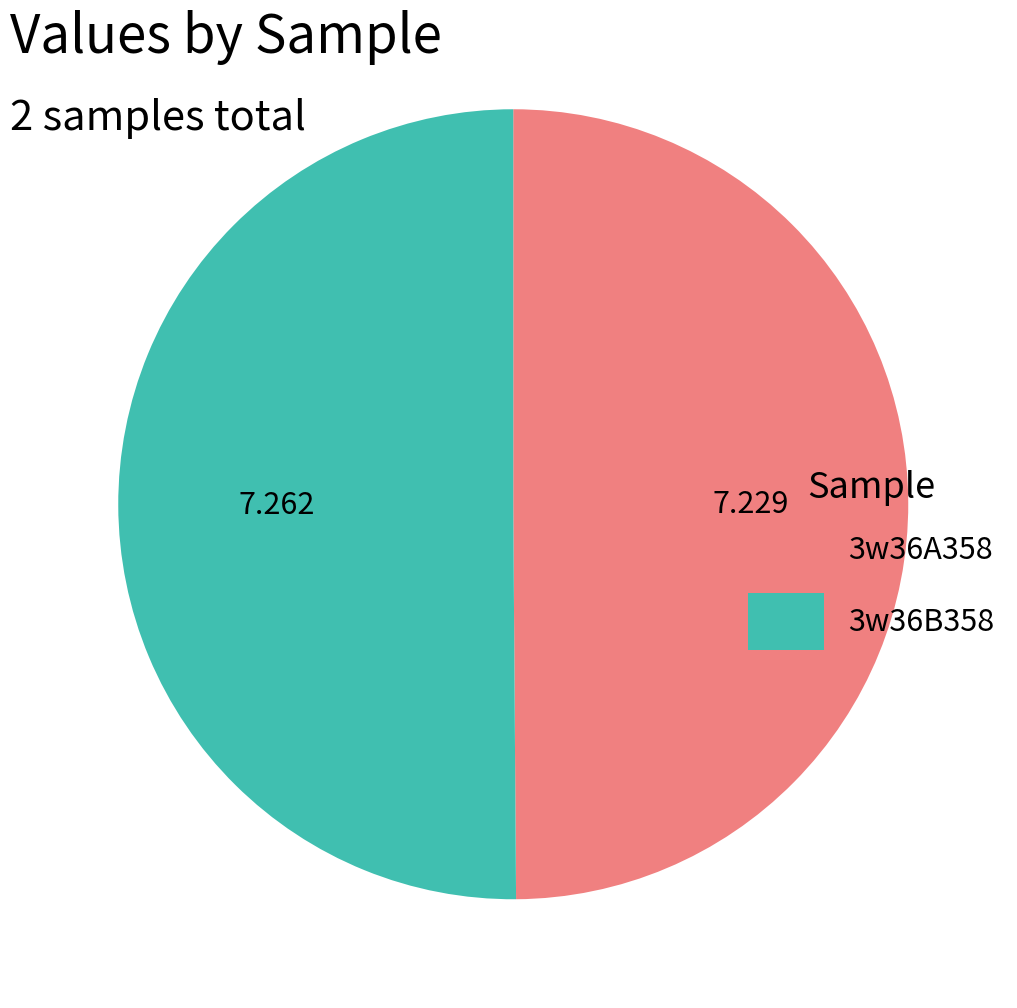

Do 3w36A358 and 3w36B358 together represent more than half of the pie?

Yes